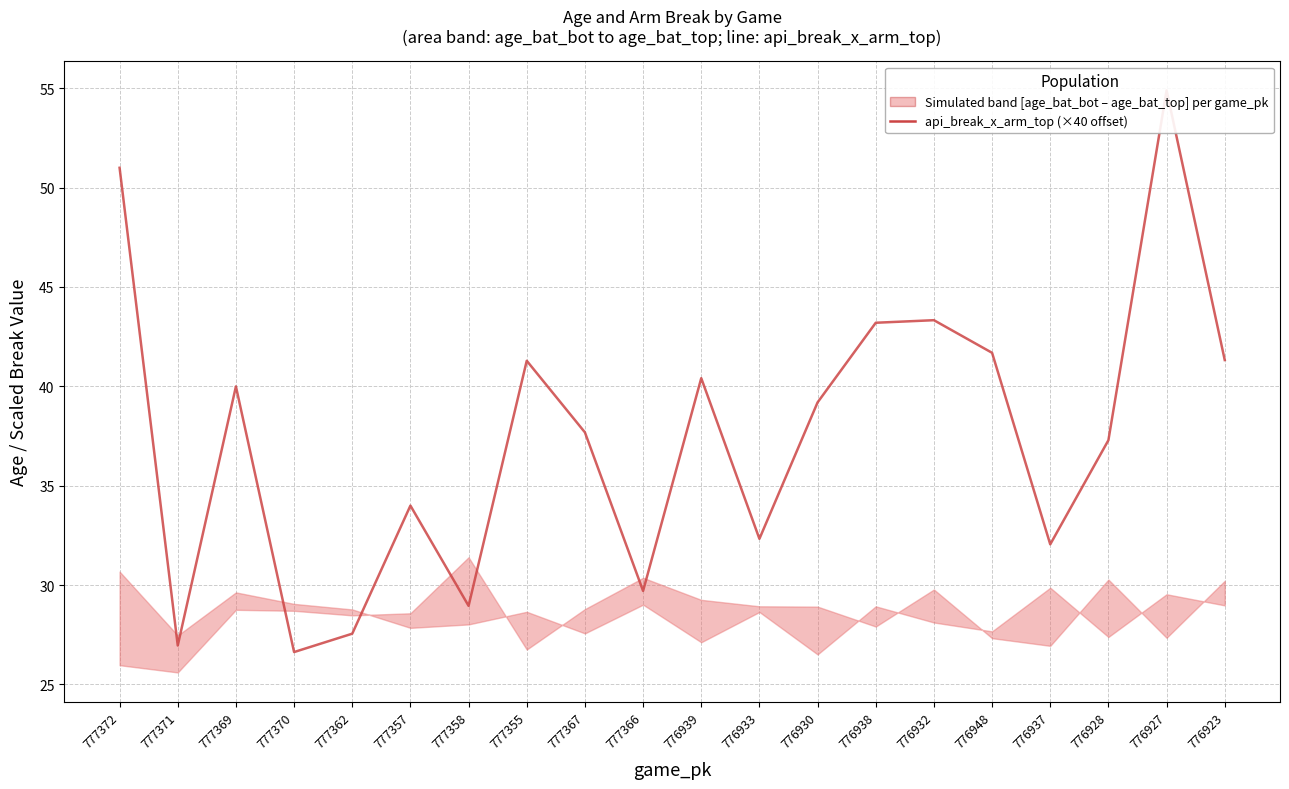

How many data points does each series have?

20